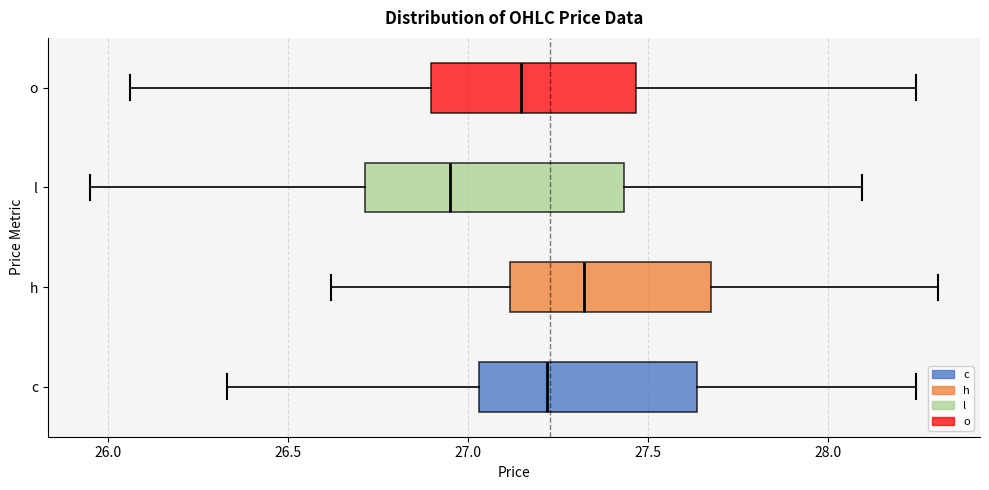

Reading bottom to top, read every box against the x-axis: the position of its median line, the range the box covers, and the ends of its whiskers. The values are not printed on the chart, so give them approximately, as read against the axis.

c: median 27.20, box 27.05 to 27.65, whiskers 26.35 to 28.25
h: median 27.30, box 27.10 to 27.70, whiskers 26.60 to 28.30
l: median 26.95, box 26.70 to 27.45, whiskers 25.95 to 28.10
o: median 27.15, box 26.90 to 27.45, whiskers 26.05 to 28.25